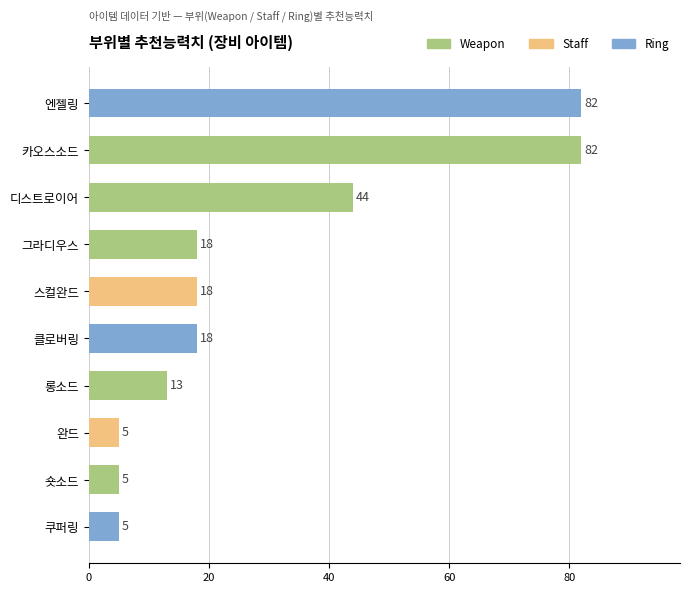

What is the sum of all values?

290